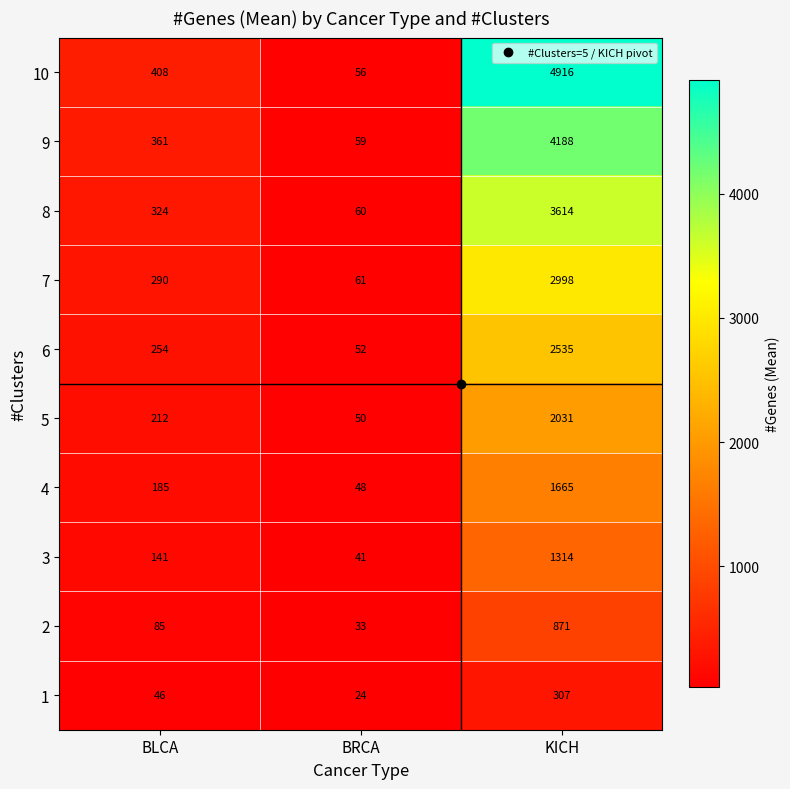

How many distinct data groups are displayed?

10